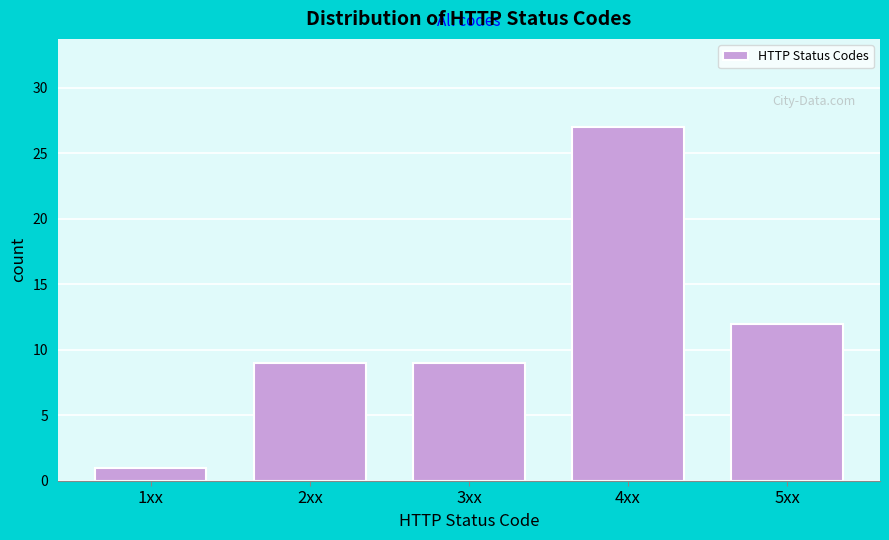

Reading right to left, transcribe all the data shown in this chart.

12	27	9	9	1